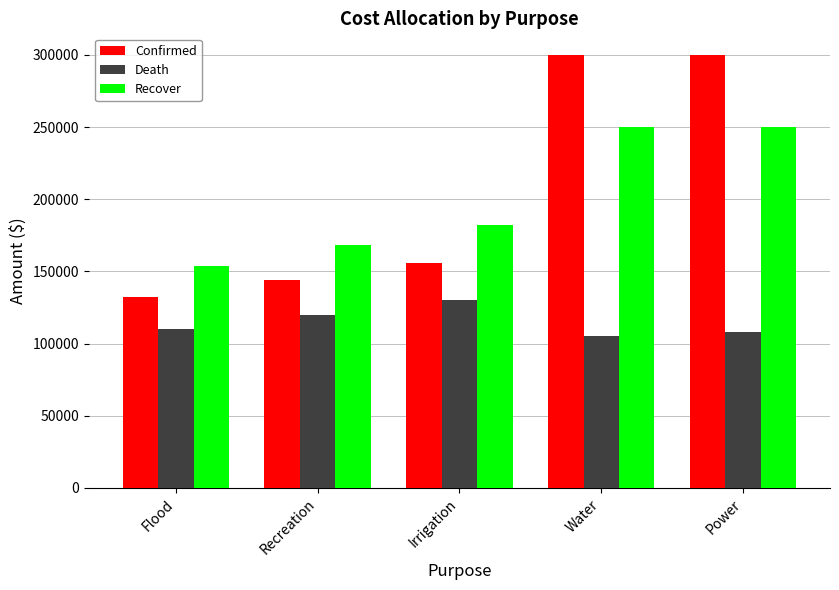

Reading left to right, extract all data points from this chart.

Confirmed: Flood=132000	Recreation=144000	Irrigation=156000	Water=300000	Power=300000
Death: Flood=110000	Recreation=120000	Irrigation=130000	Water=105000	Power=108000
Recover: Flood=154000	Recreation=168000	Irrigation=182000	Water=250000	Power=250000